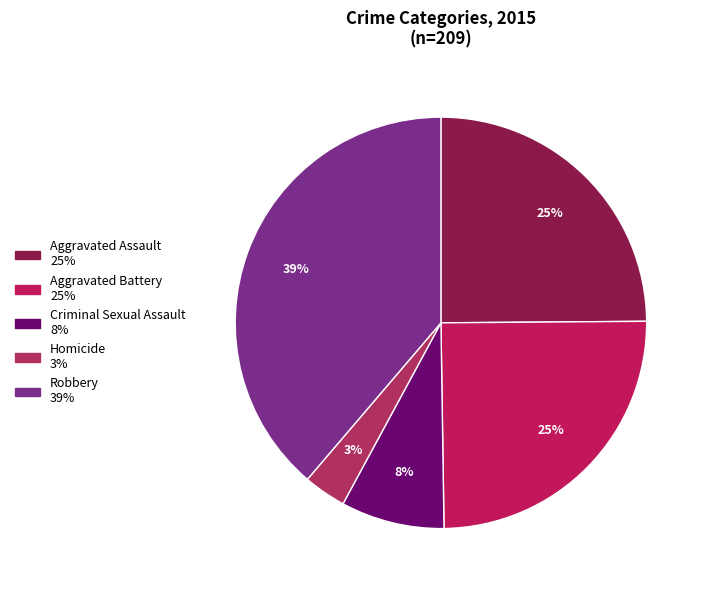

How many slices are in this pie chart?

5